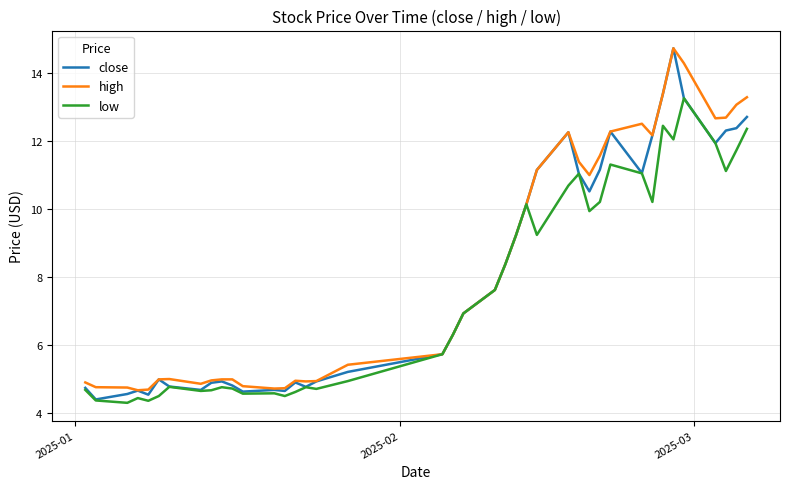

What is the minimum value shown in the chart?

4.3